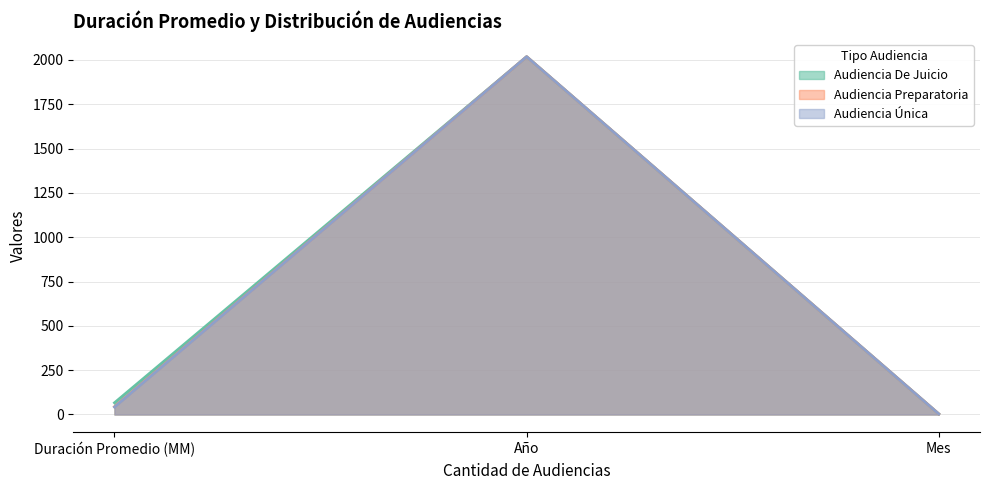

What is the minimum value shown in the chart?

3